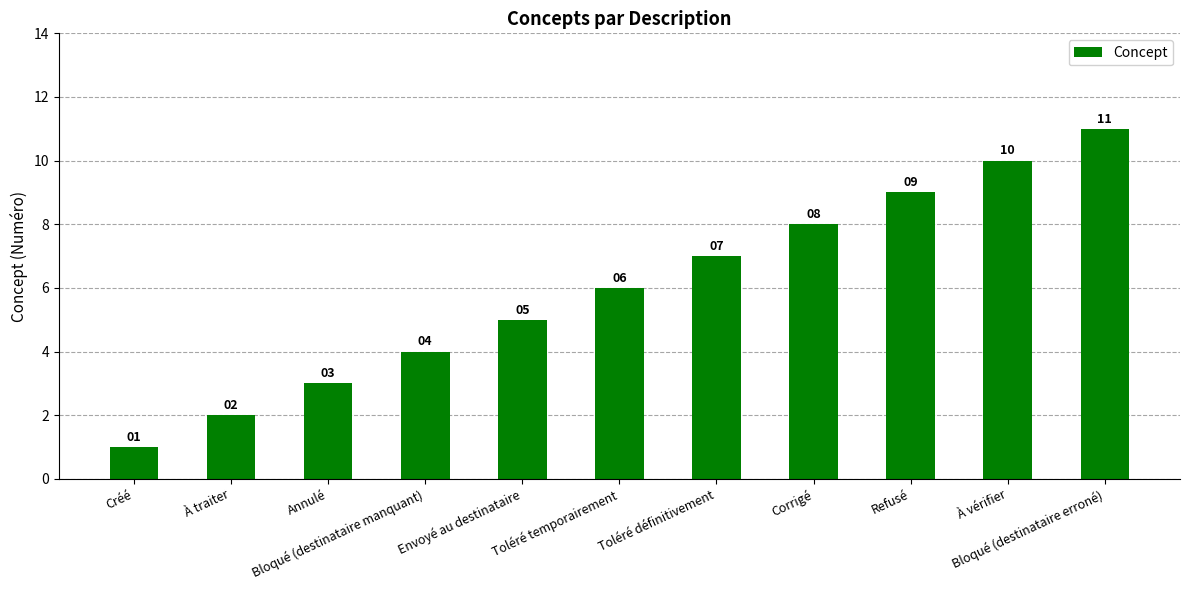

What is the sum of all values?

66